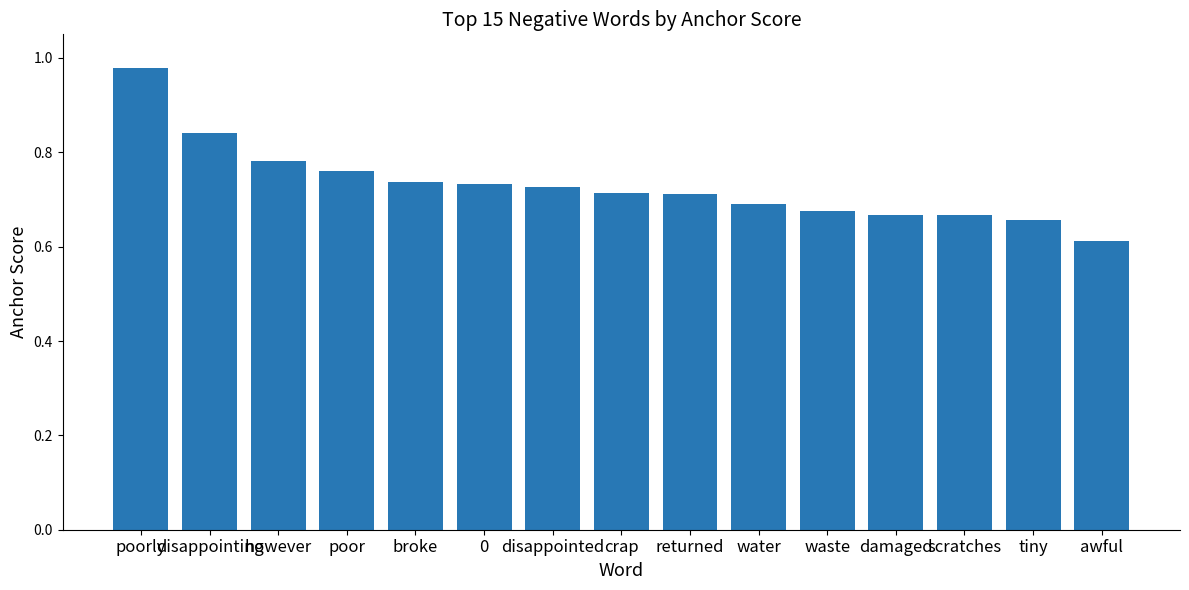

Is it true that the value at disappointing is 1.4?

False